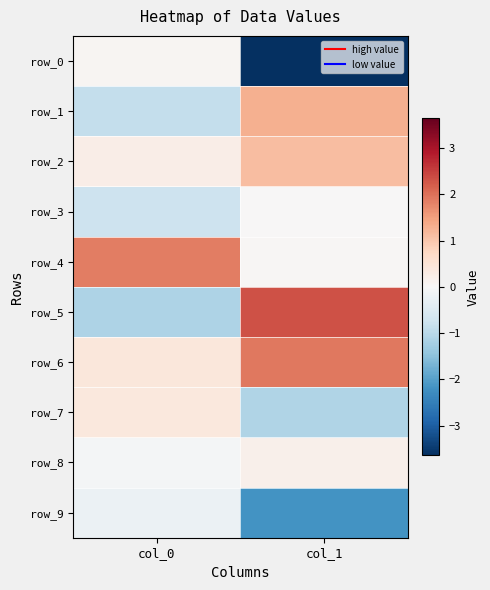

Which series changed the most between col_0 and col_1?

row_0